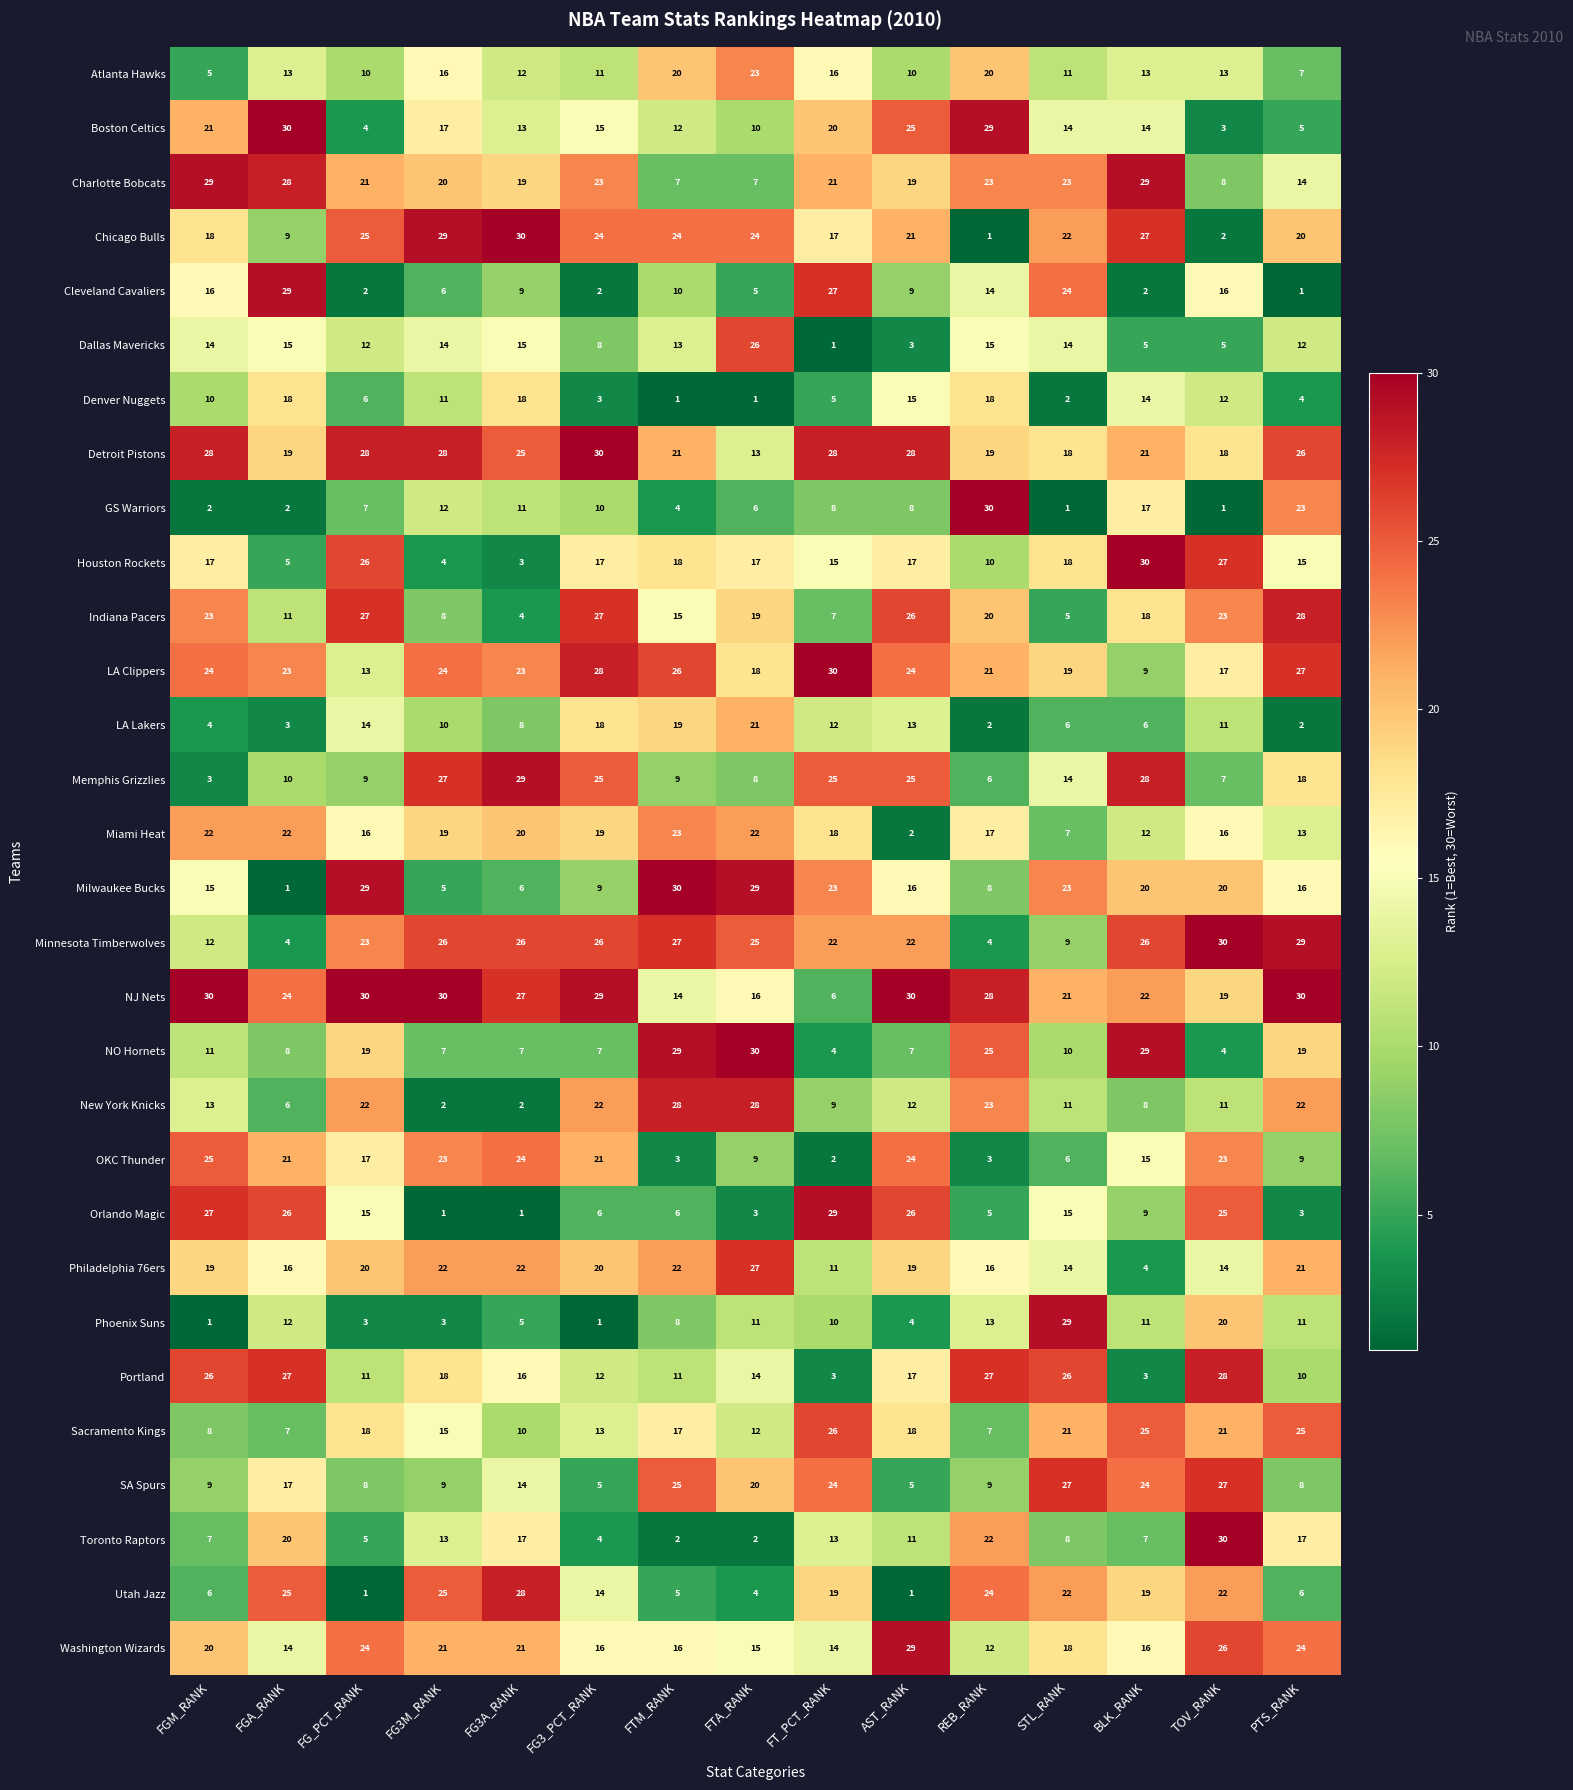

What is the sum of the Memphis Grizzlies values at FT_PCT_RANK and BLK_RANK?

53